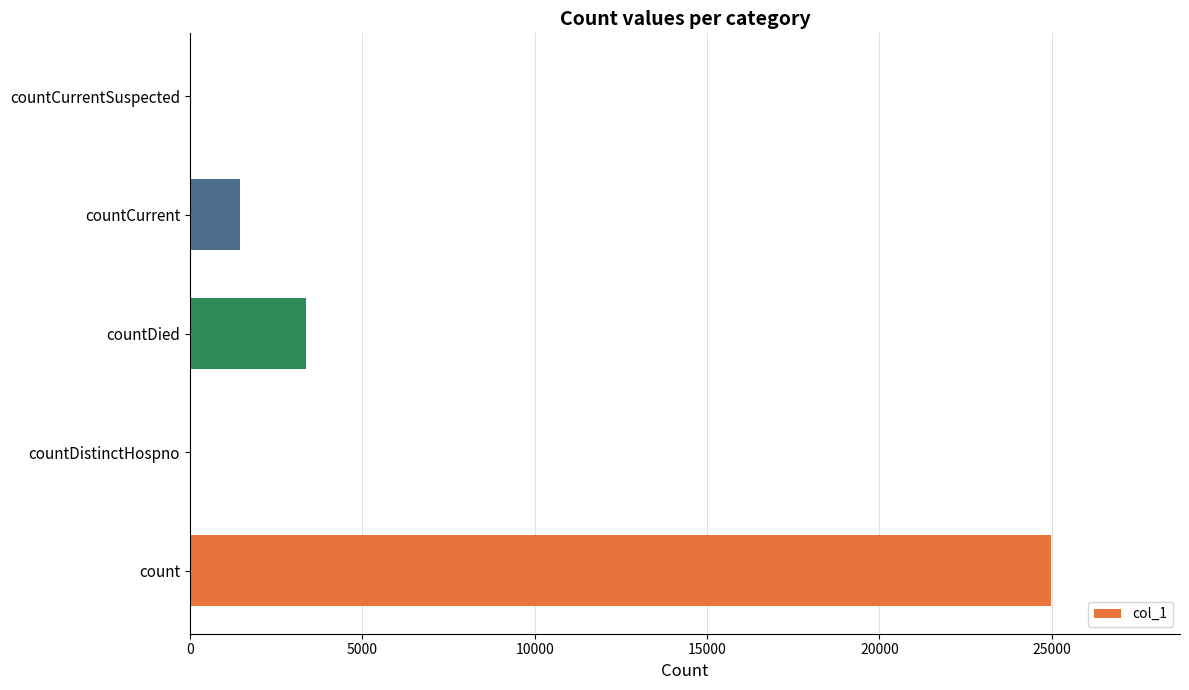

Reading bottom to top, what are all the values shown in this chart?

count=24972	countDistinctHospno=0	countDied=3369	countCurrent=1463	countCurrentSuspected=0